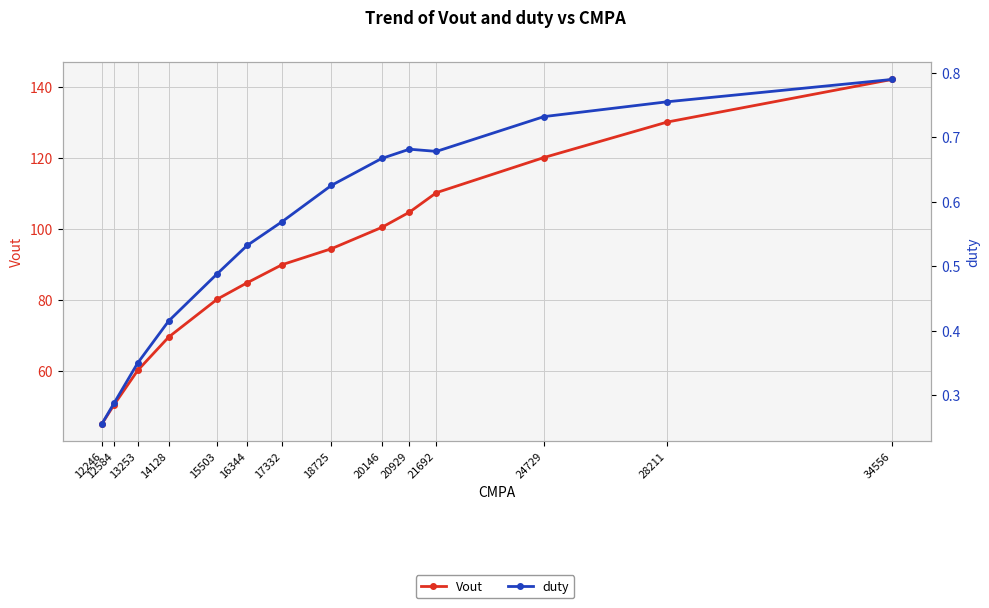

How many categories are shown in the chart?

14